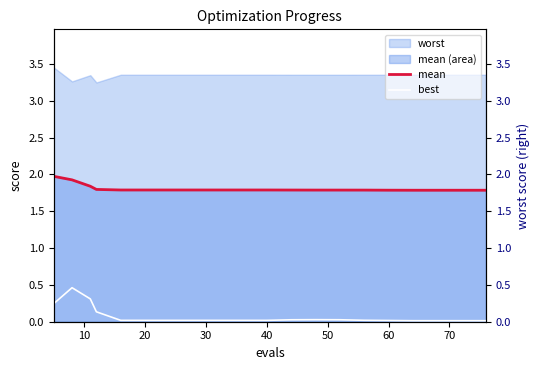

What is the difference between the maximum and minimum values in the mean series?

0.2